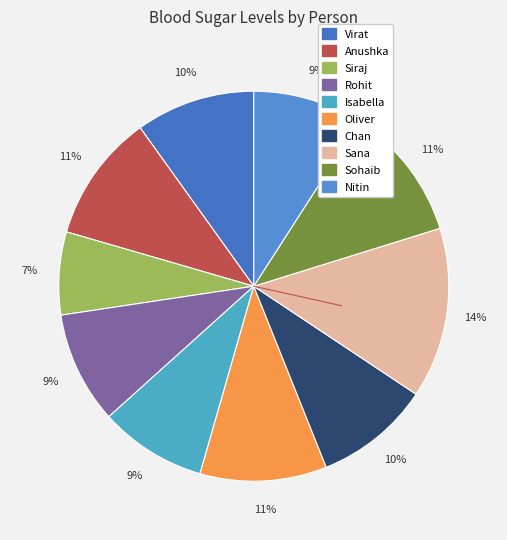

To the nearest percent, what is the average slice percentage?

10%